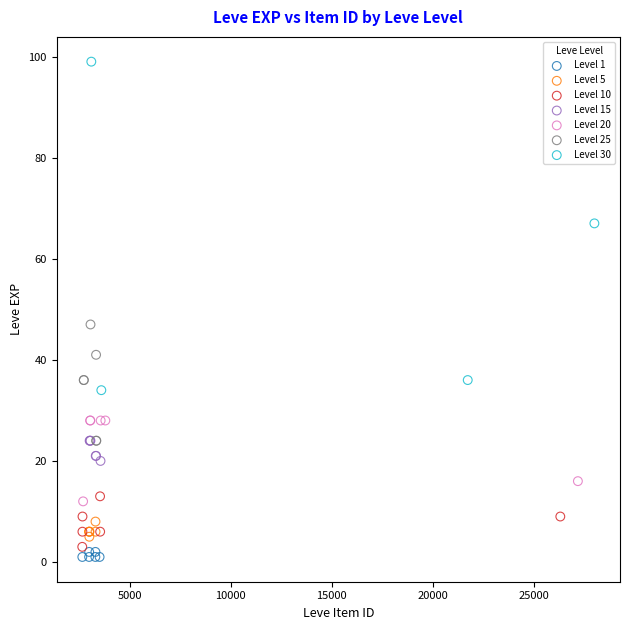

Which series reaches the minimum Y coordinate?

Level 1